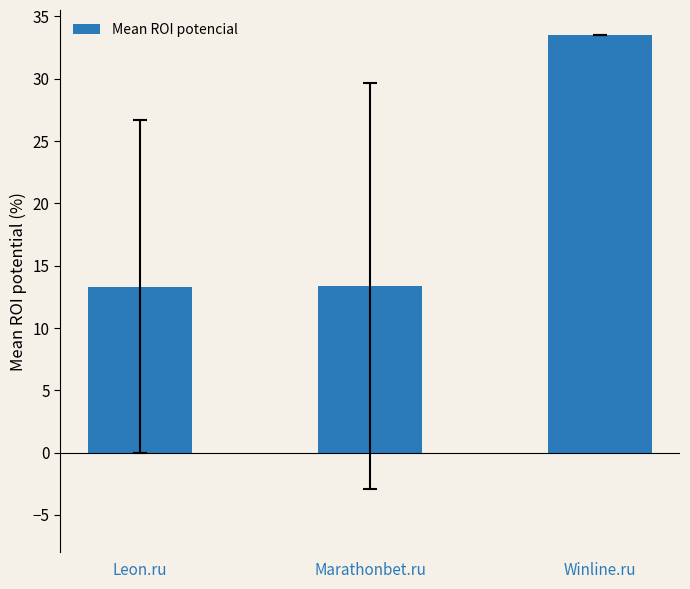

What is the label of the 3rd bar from the left?

Winline.ru